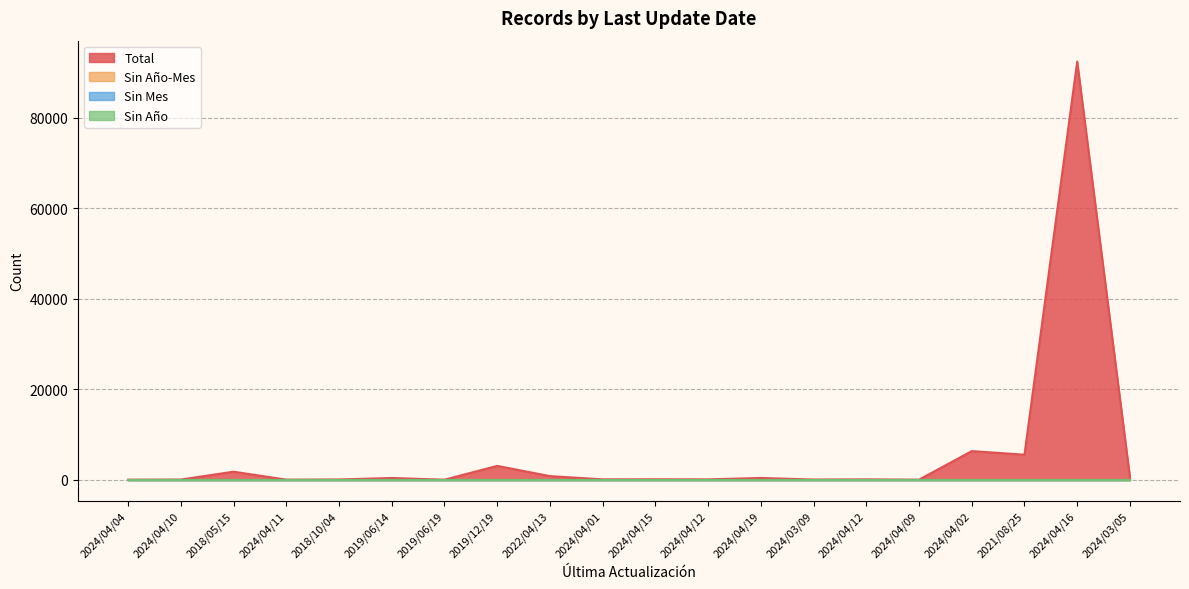

List the labels in order of Sin Mes value, smallest first.

2024/04/04, 2024/04/10, 2018/05/15, 2024/04/11, 2018/10/04, 2019/06/14, 2019/06/19, 2019/12/19, 2022/04/13, 2024/04/01, 2024/04/15, 2024/04/12, 2024/04/19, 2024/03/09, 2024/04/12, 2024/04/09, 2024/04/02, 2021/08/25, 2024/04/16, 2024/03/05